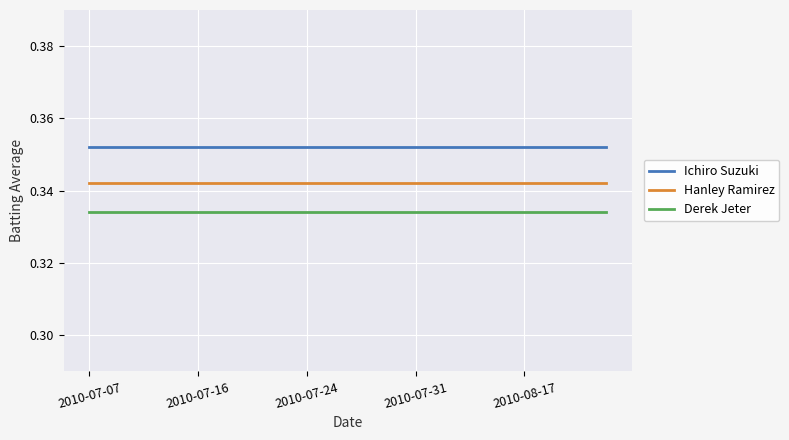

True or false: Hanley Ramirez and Derek Jeter cross at least once.

False